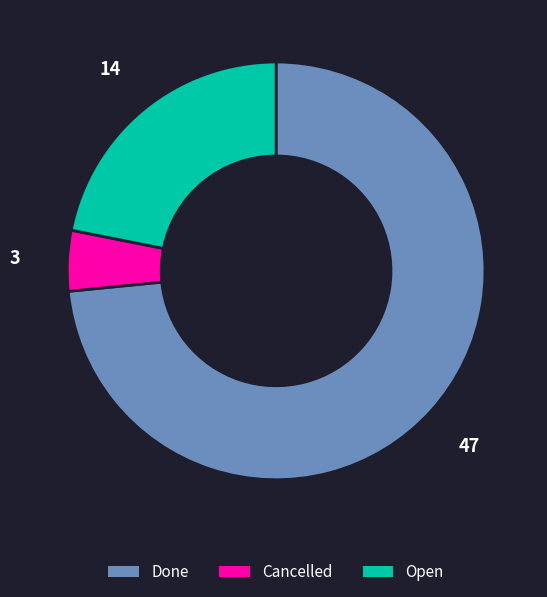

Is there a majority slice in this chart?

Yes